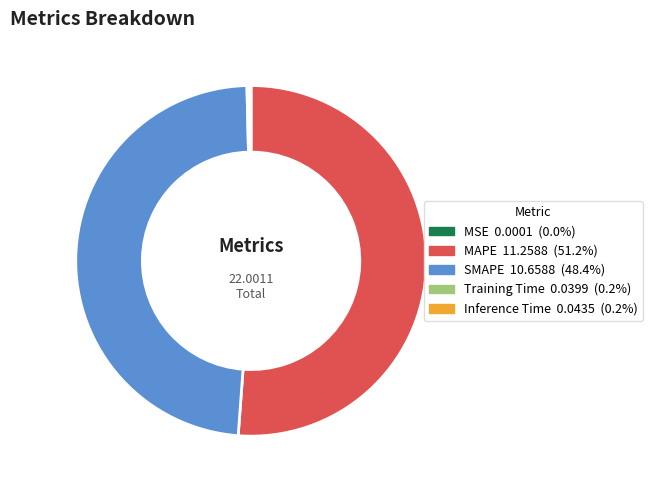

Which category accounts for the majority?

MAPE